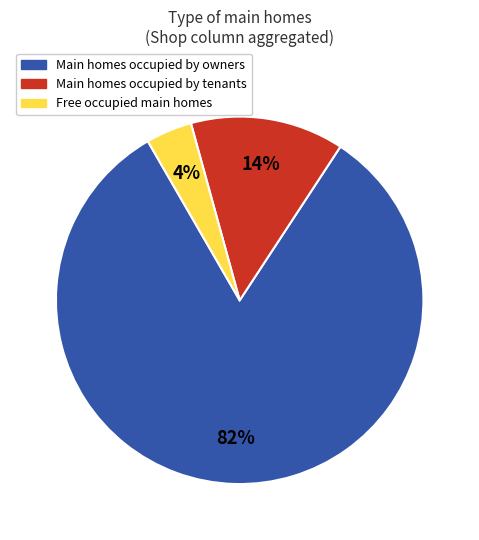

To the nearest percent, what is the difference between the largest and smallest slice percentages?

78%